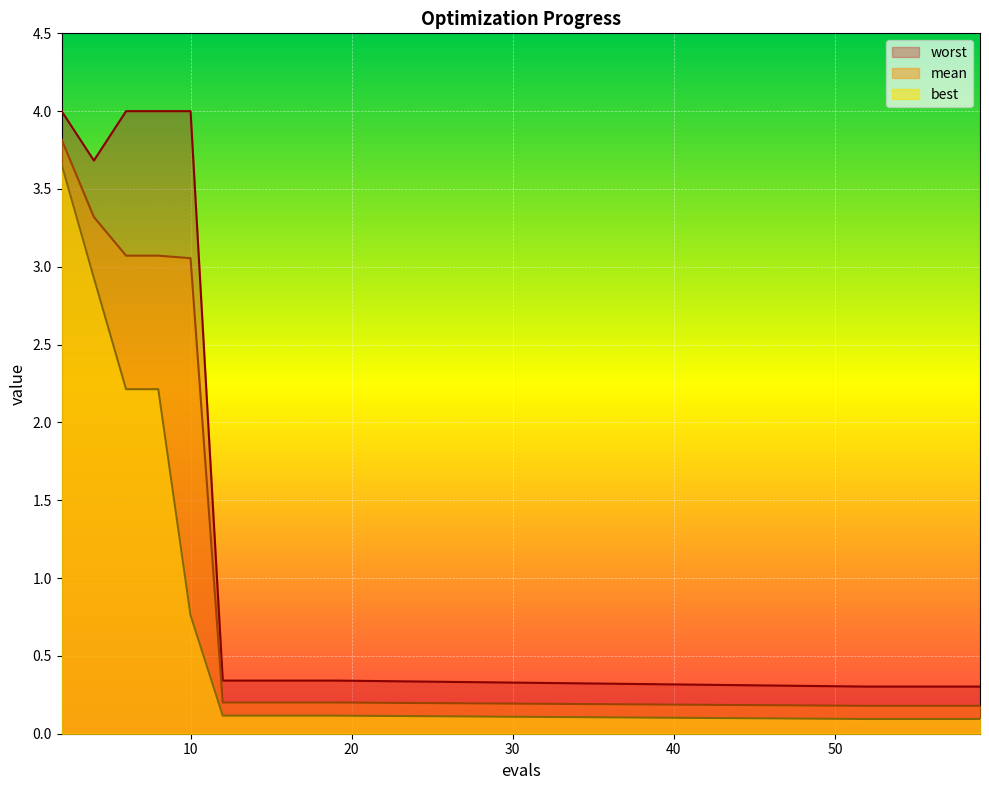

List the labels in order of mean value, smallest first.

52, 54, 56, 57, 59, 12, 14, 16, 18, 19, 10, 6, 8, 4, 2